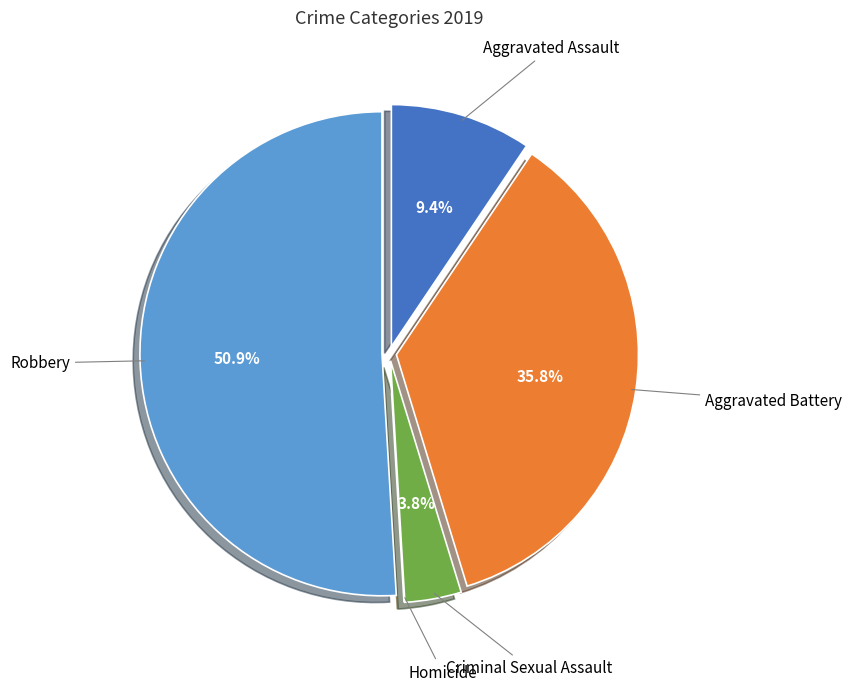

Does any single category account for the majority?

Yes